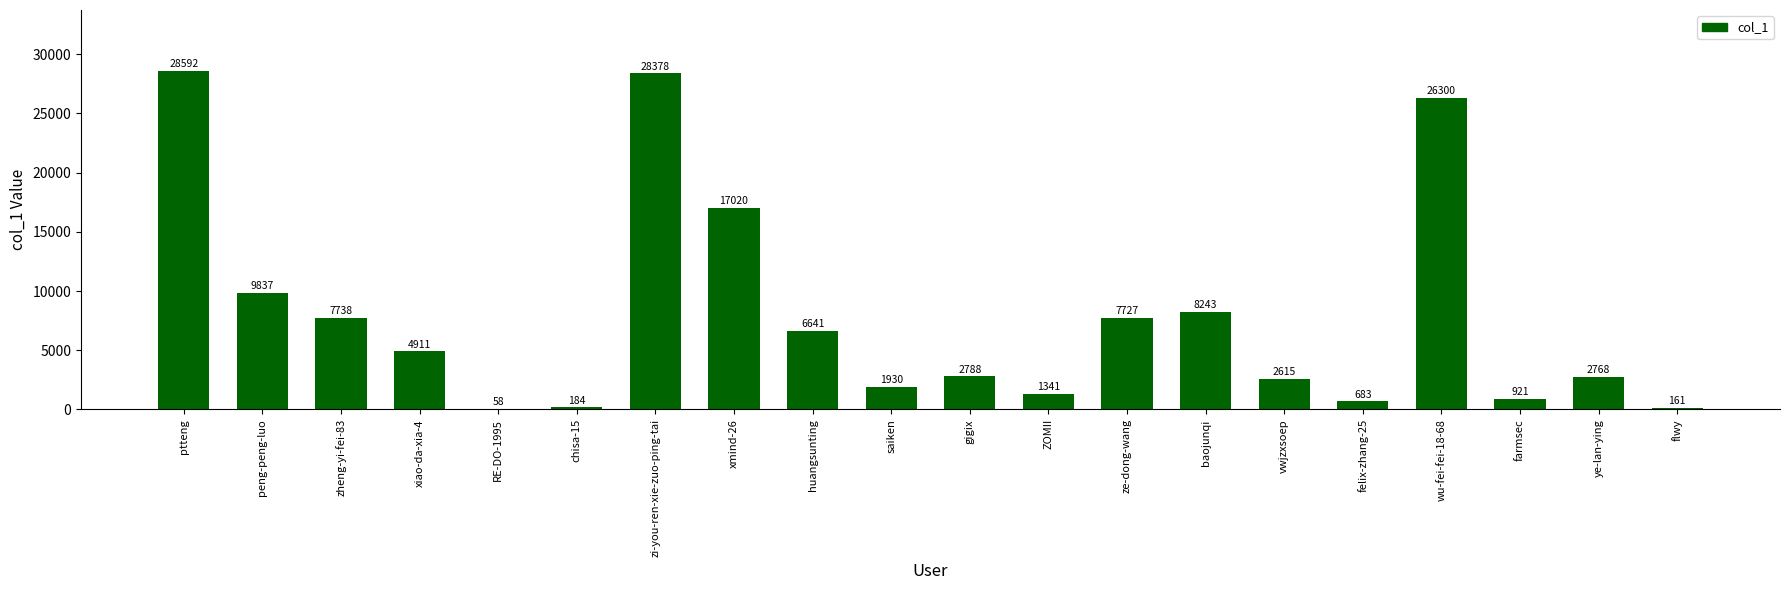

Is it true that the value at flwy is 161?

True